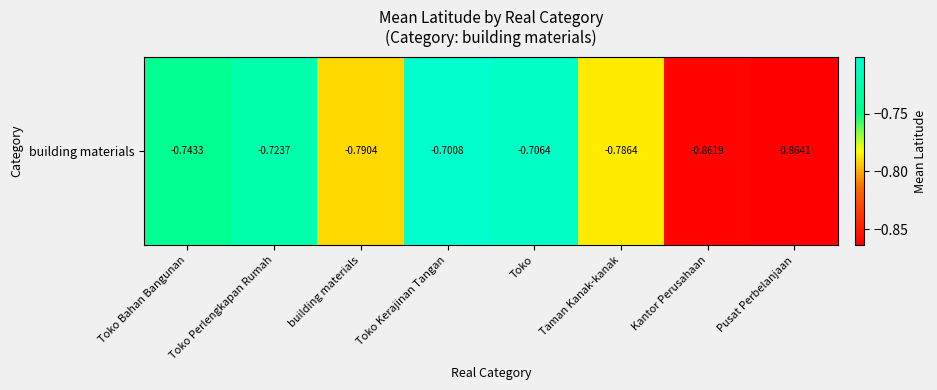

Reading left to right, transcribe all the data shown in this chart.

-0.7	-0.7	-0.8	-0.7	-0.7	-0.8	-0.9	-0.9